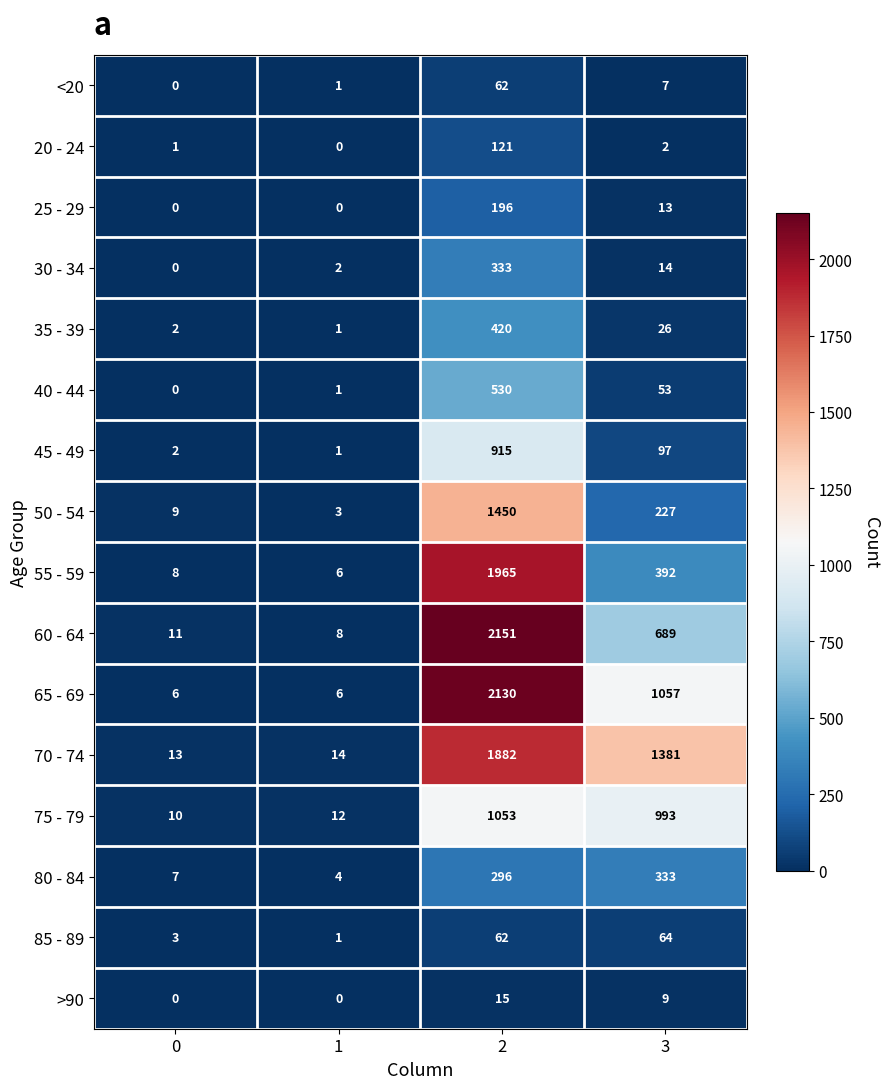

Where is 55 - 59 nearest to the value 985?

3